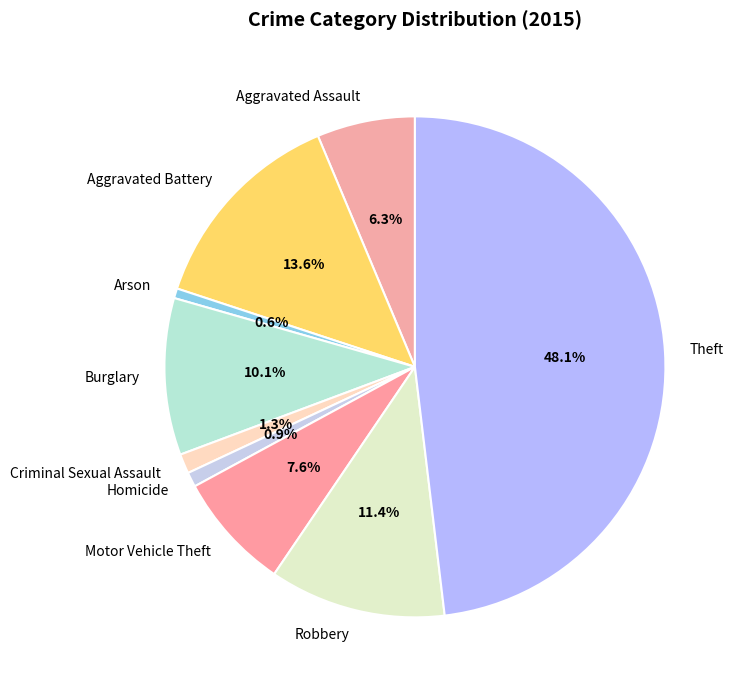

The Robbery slice represents 11% of the pie. True or false?

True